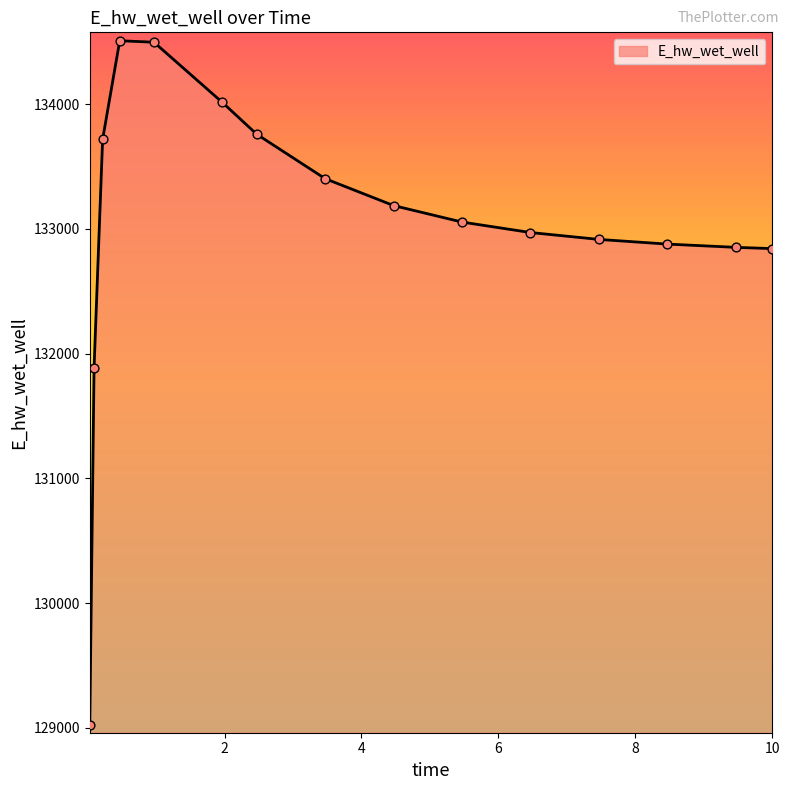

What is the difference between the maximum and minimum values?

5482.2